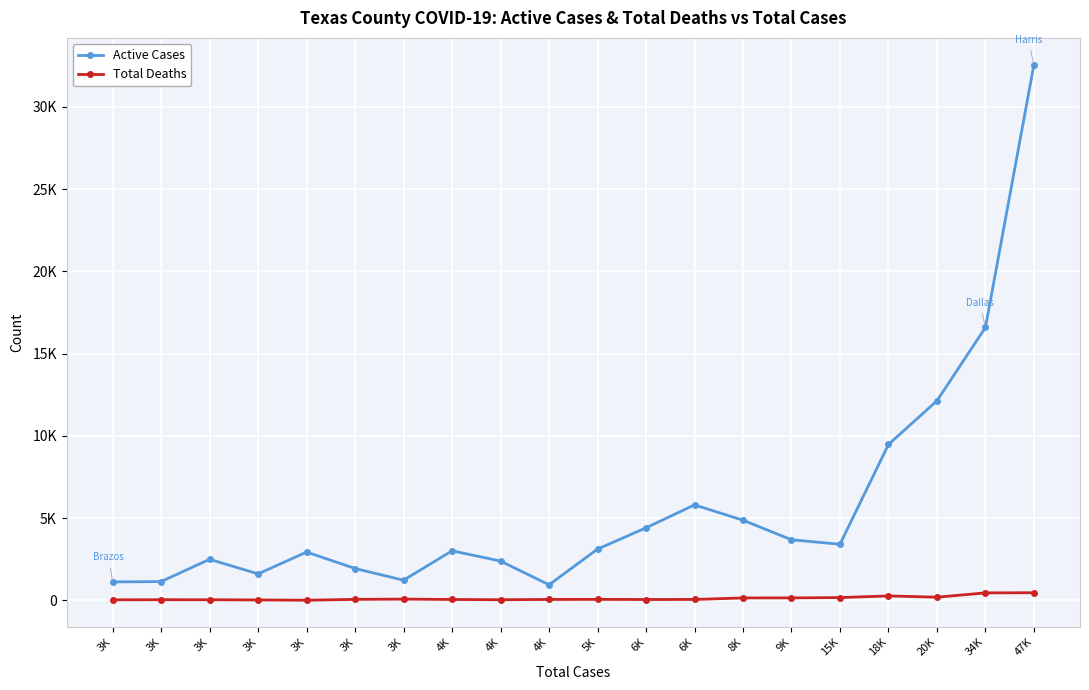

What is the label of the 2nd point from the left?

3K